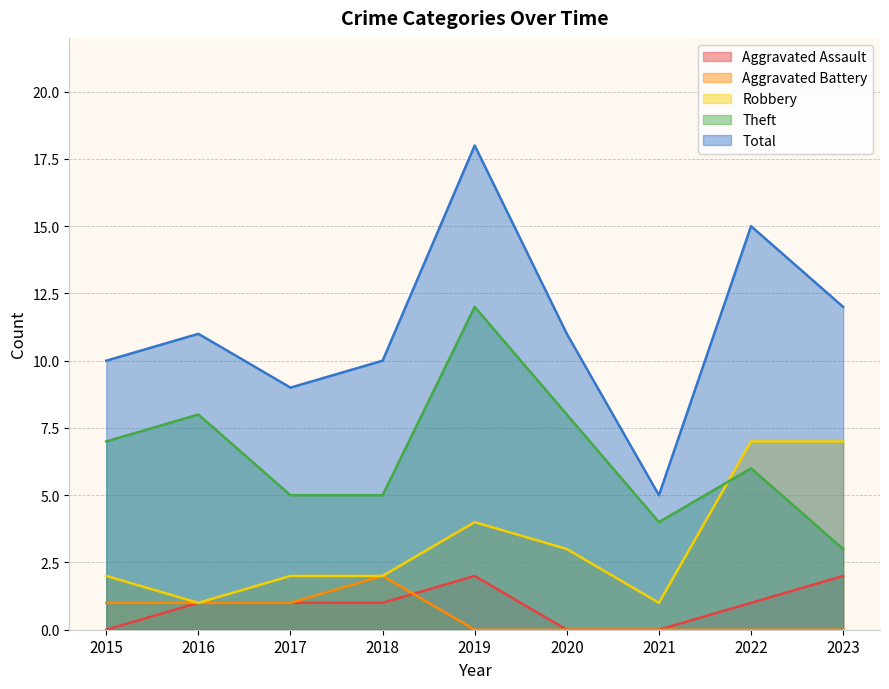

Which category has the highest value across all series?

2019